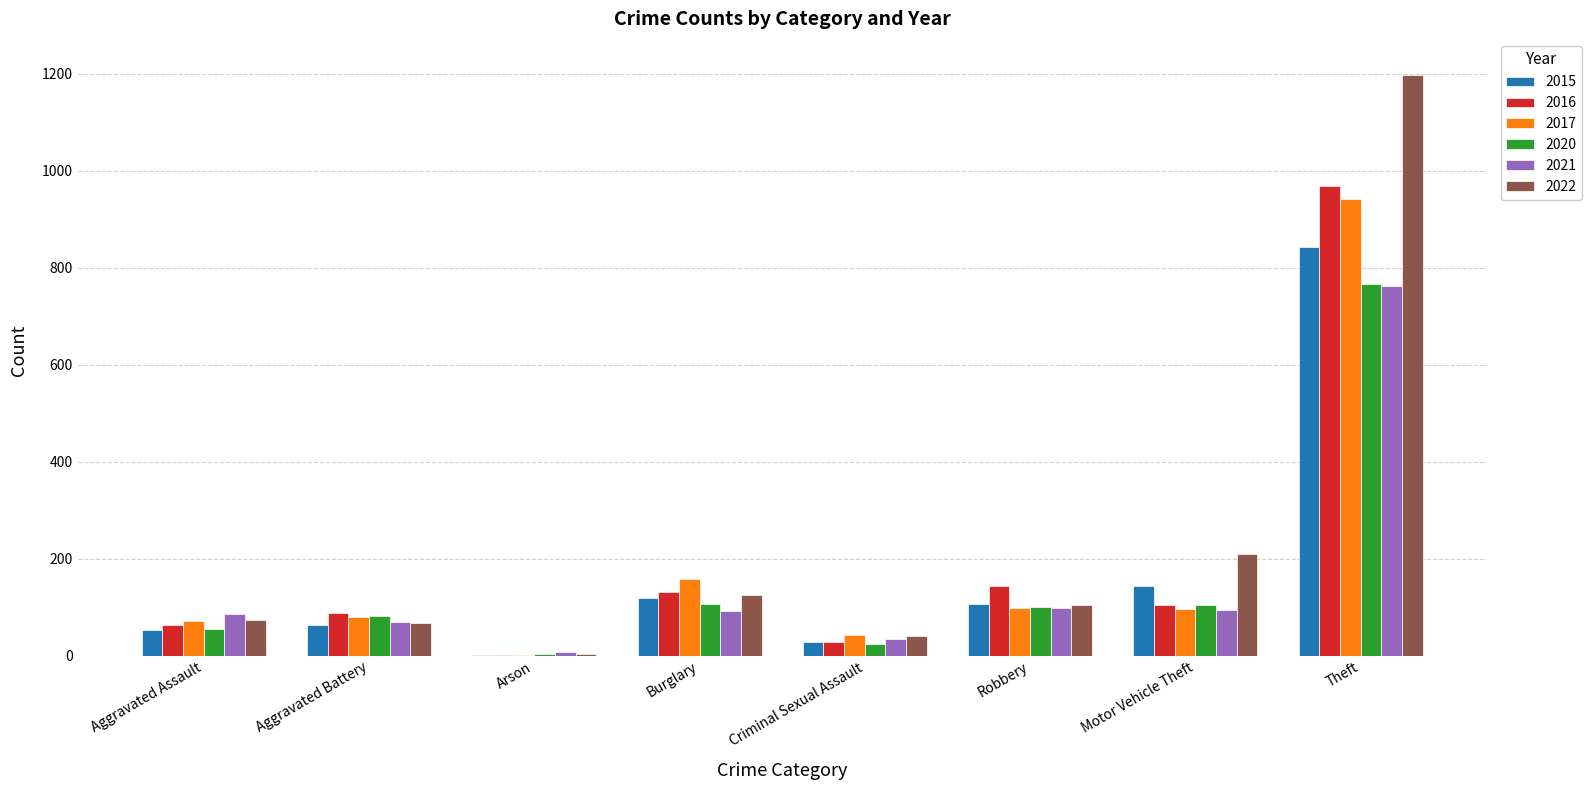

Are the bars grouped side by side (vs. stacked)?

Yes